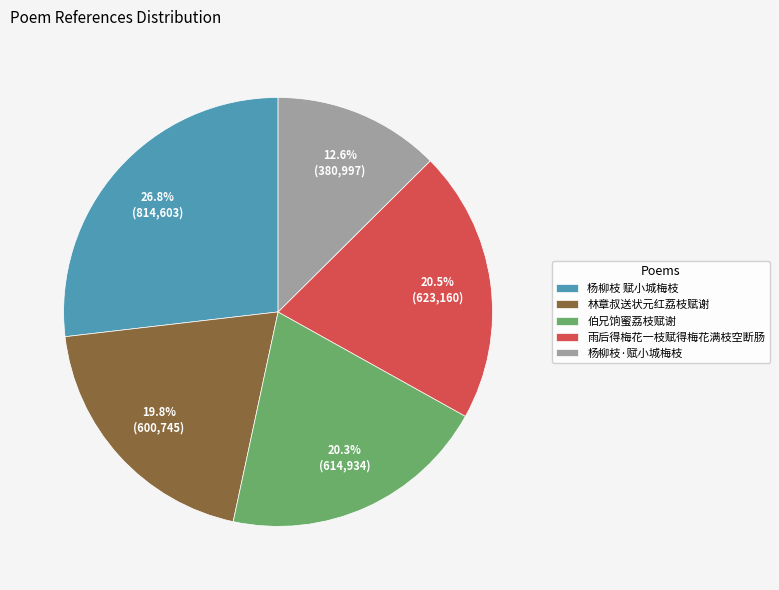

To the nearest percent, what is the difference between the largest and smallest slice percentages?

14%